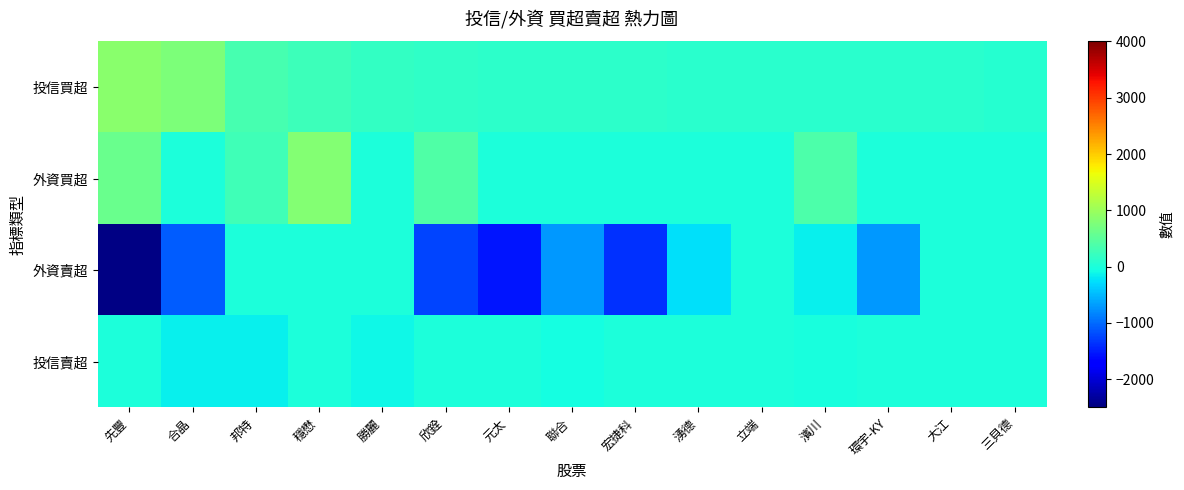

Which series has the largest range (max minus min)?

外資賣超